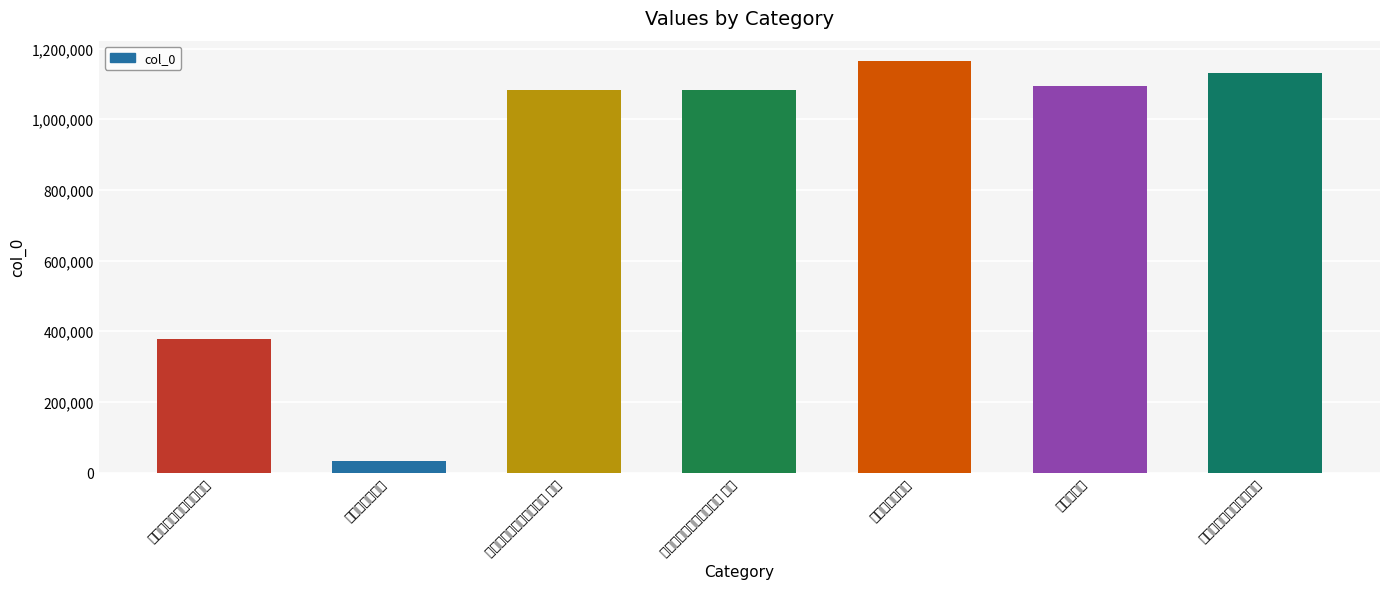

The chart shows a value of 1082605 at 送僧上径山兼简妙喜老人 其二. True or false?

True